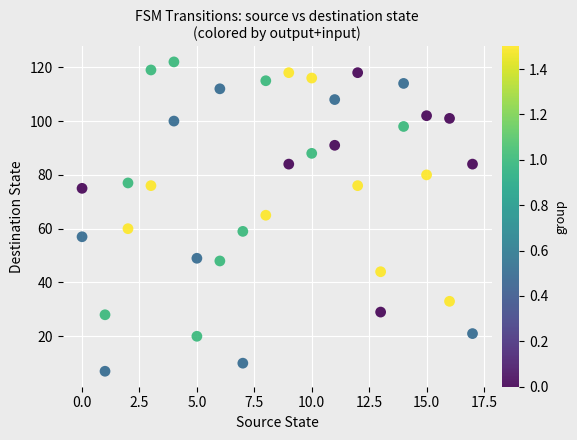

What is the range of X values (max minus min)?

17